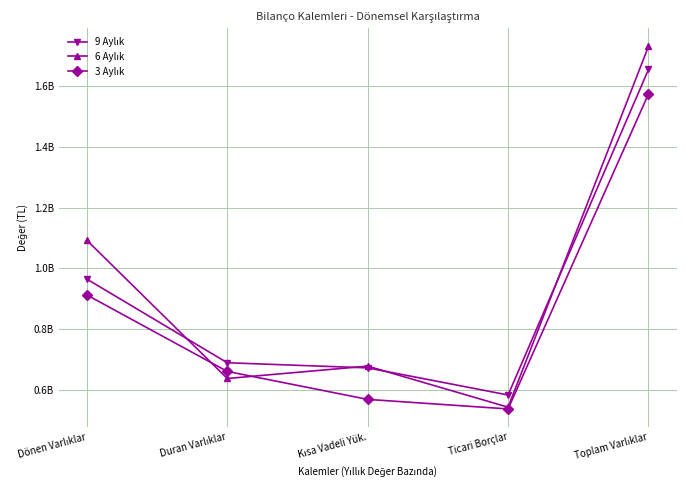

Is this an area chart (filled region under the line)?

No